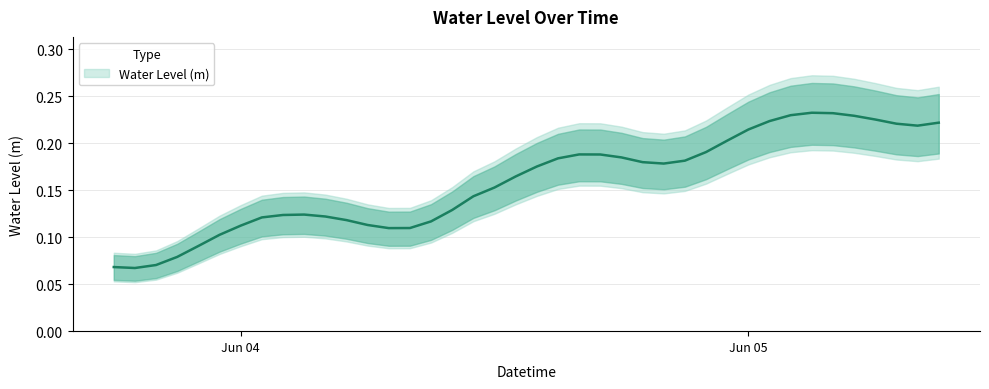

True or false: the data has more than 1 interior local peaks.

True